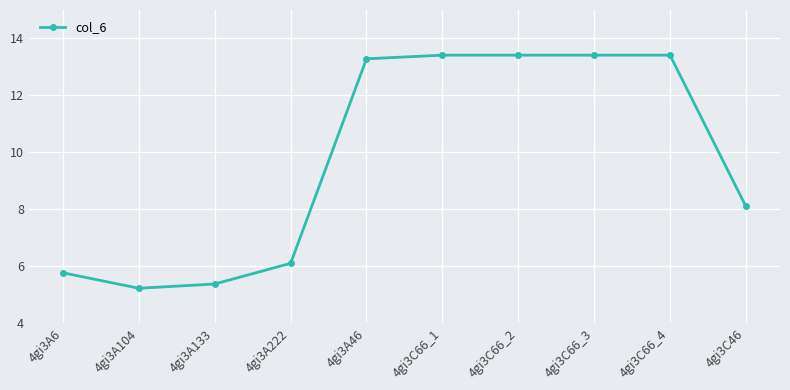

Count the number of data series in this chart.

1